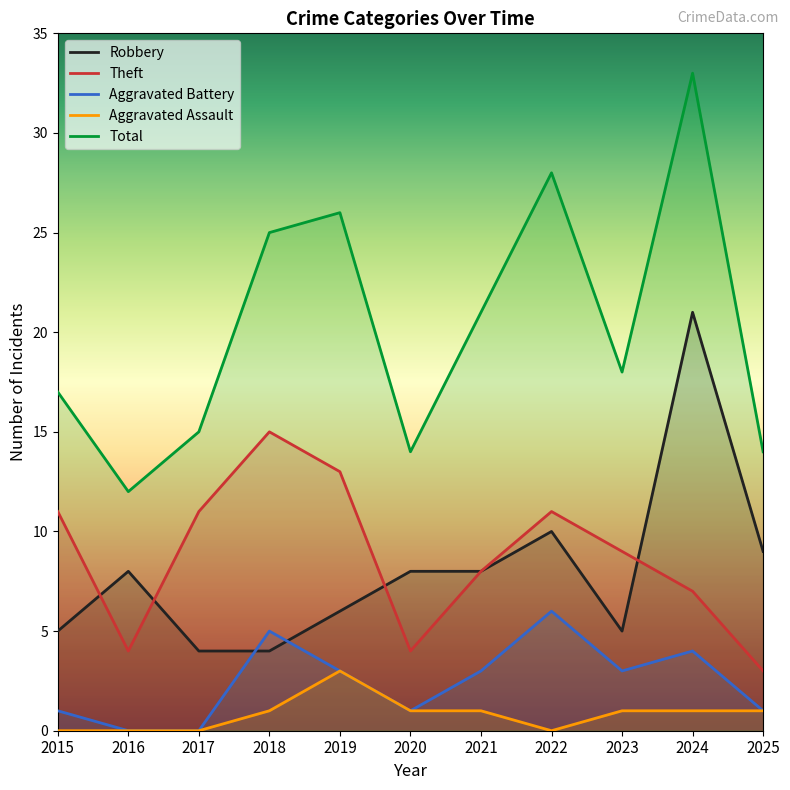

Reading left to right, list all the values displayed in this chart.

Robbery: 2015=5	2016=8	2017=4	2018=4	2019=6	2020=8	2021=8	2022=10	2023=5	2024=21	2025=9
Theft: 2015=11	2016=4	2017=11	2018=15	2019=13	2020=4	2021=8	2022=11	2023=9	2024=7	2025=3
Aggravated Battery: 2015=1	2016=0	2017=0	2018=5	2019=3	2020=1	2021=3	2022=6	2023=3	2024=4	2025=1
Aggravated Assault: 2015=0	2016=0	2017=0	2018=1	2019=3	2020=1	2021=1	2022=0	2023=1	2024=1	2025=1
Total: 2015=17	2016=12	2017=15	2018=25	2019=26	2020=14	2021=21	2022=28	2023=18	2024=33	2025=14